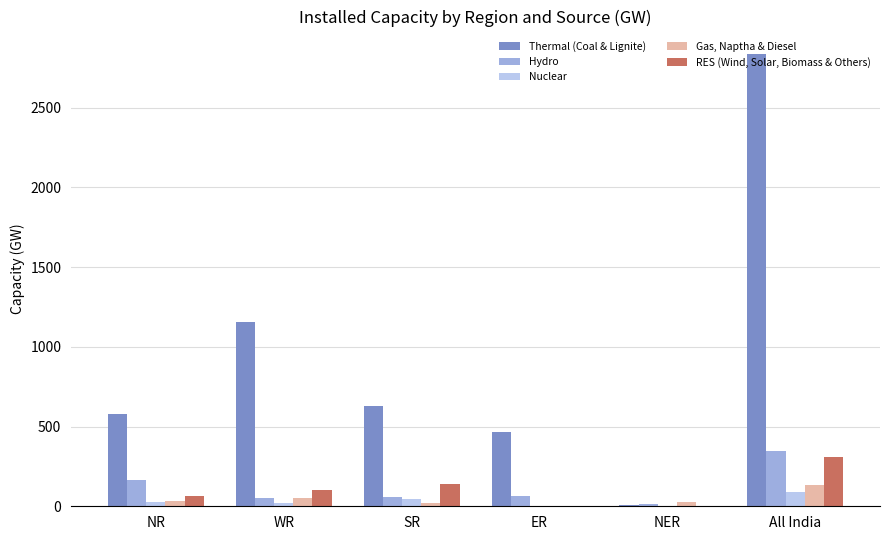

How many categories are shown in the chart?

6